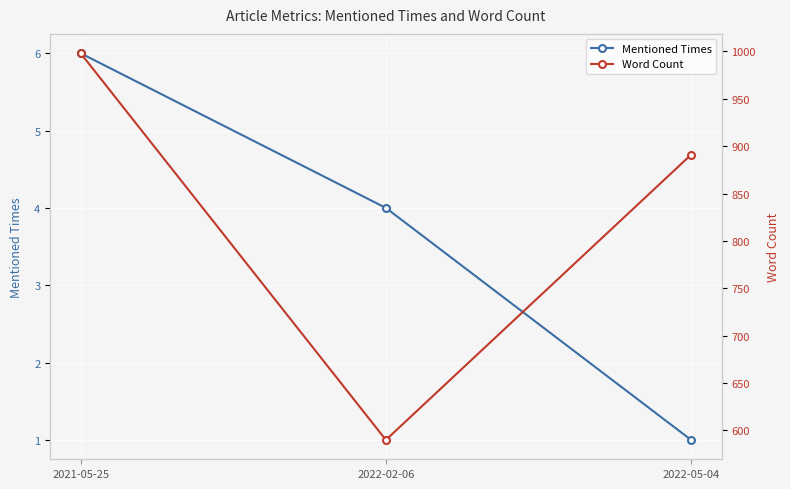

What is the sum of all Word Count values?

2479